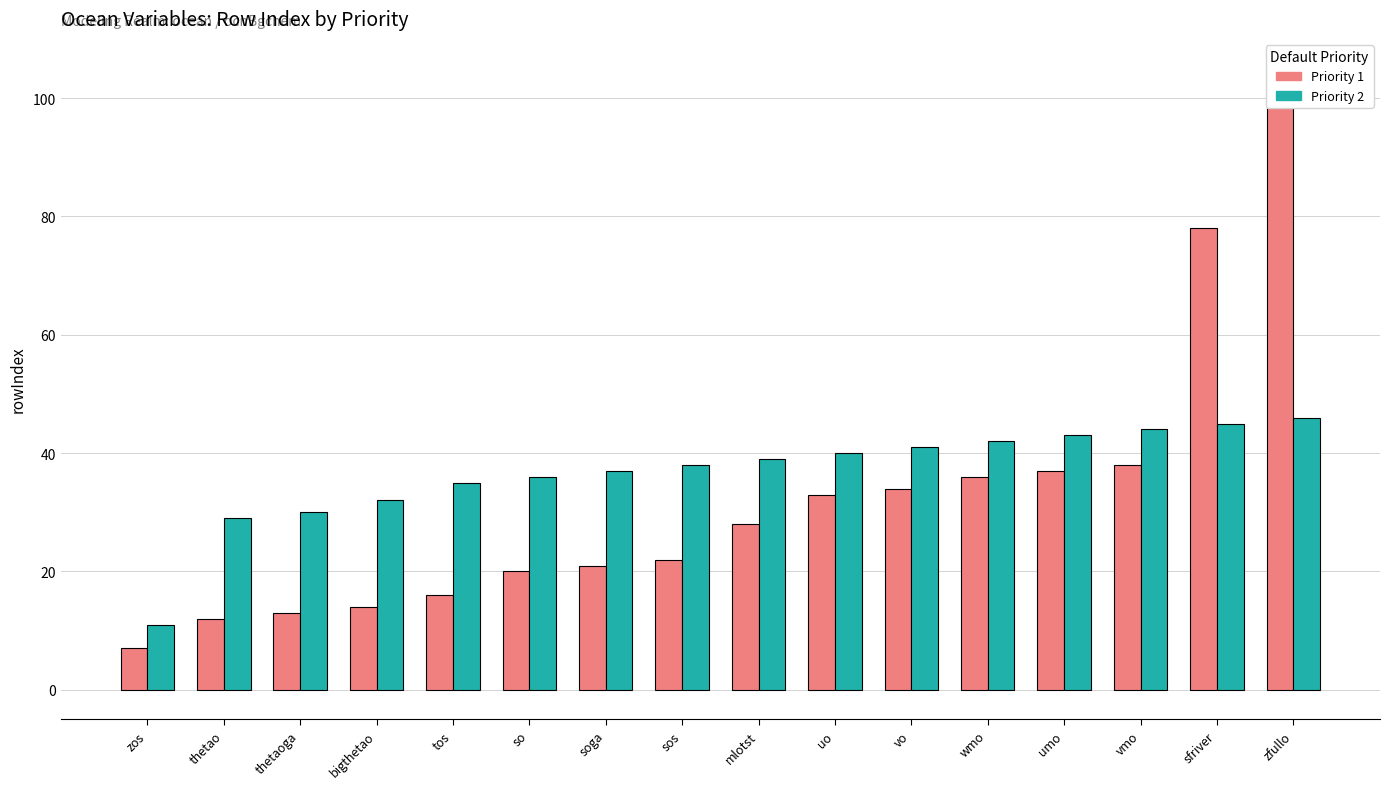

What is the difference between the maximum and minimum values in the Priority 1 series?

94